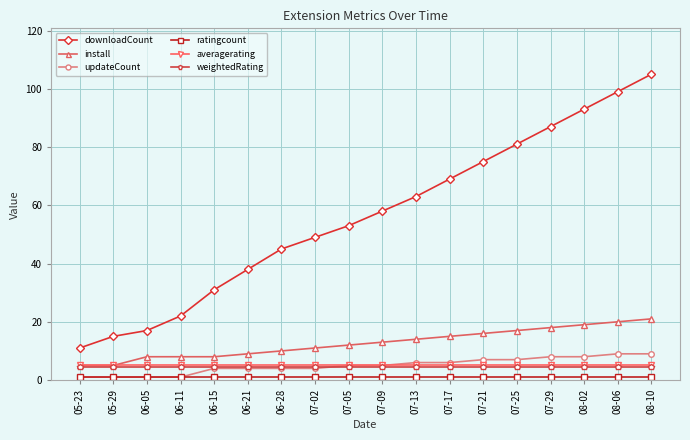

What is the label of the 7th point from the right?

07-17